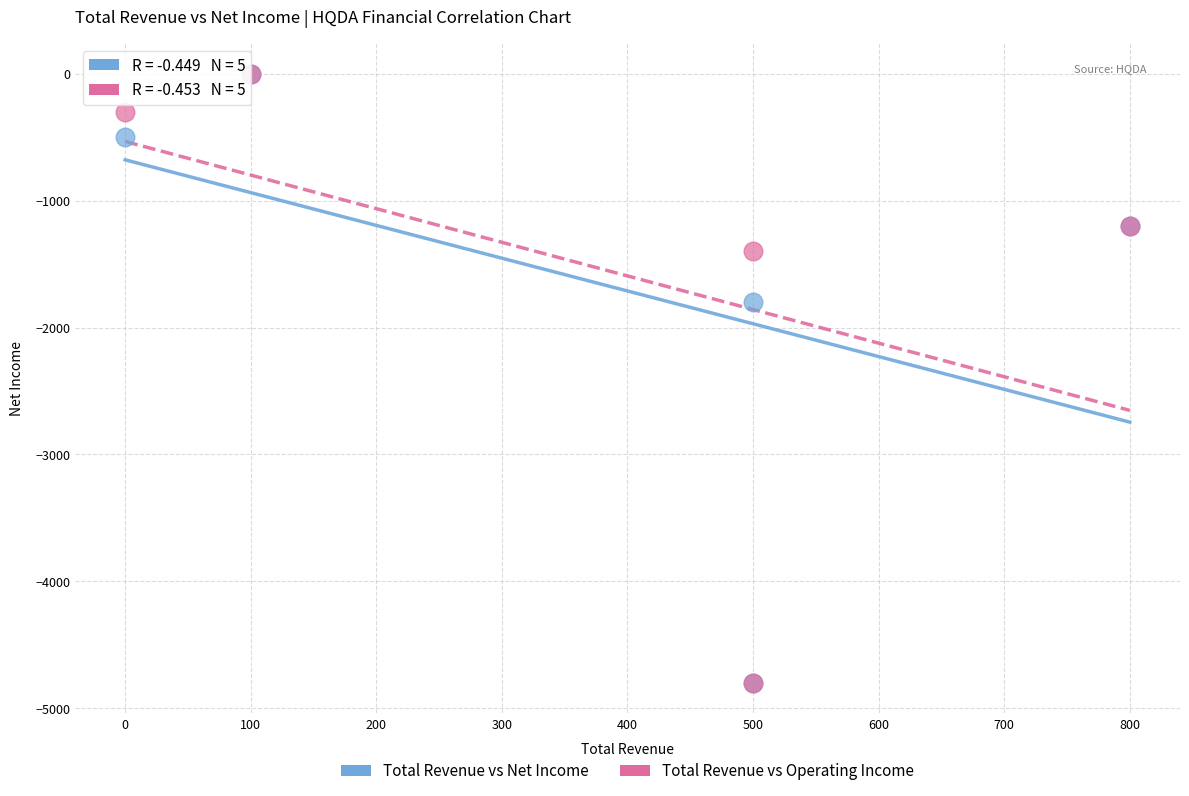

Across all series, what Y value is closest to -2400?

-1800